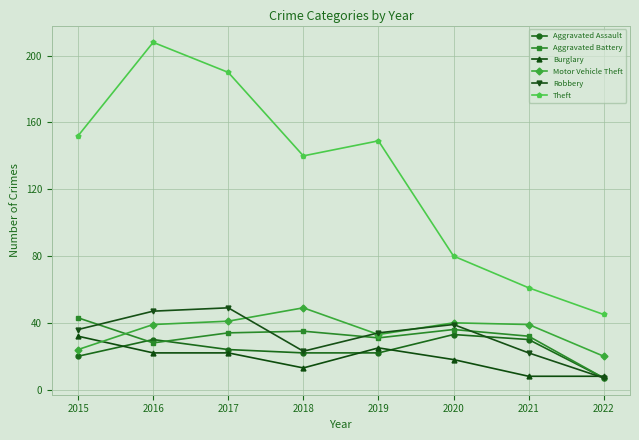

What is the difference between the second highest and second lowest values in the Robbery series?

25